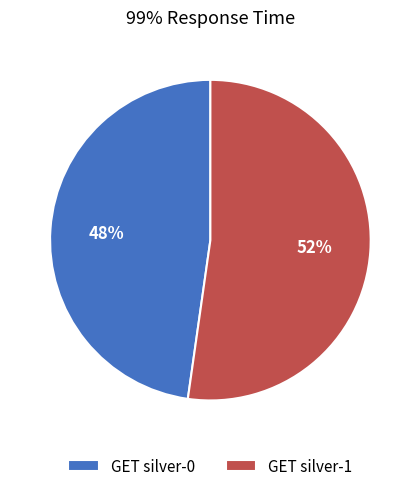

Approximately how many times larger is the value at GET silver-0 compared to GET silver-1?

0.9